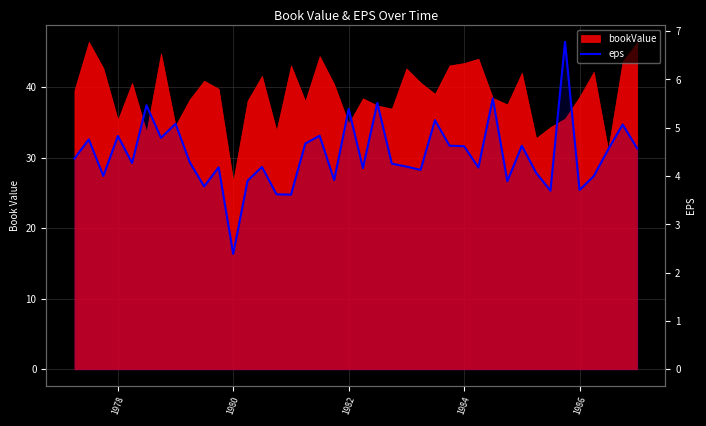

Is it true that the value at 34 is 9.0?

False